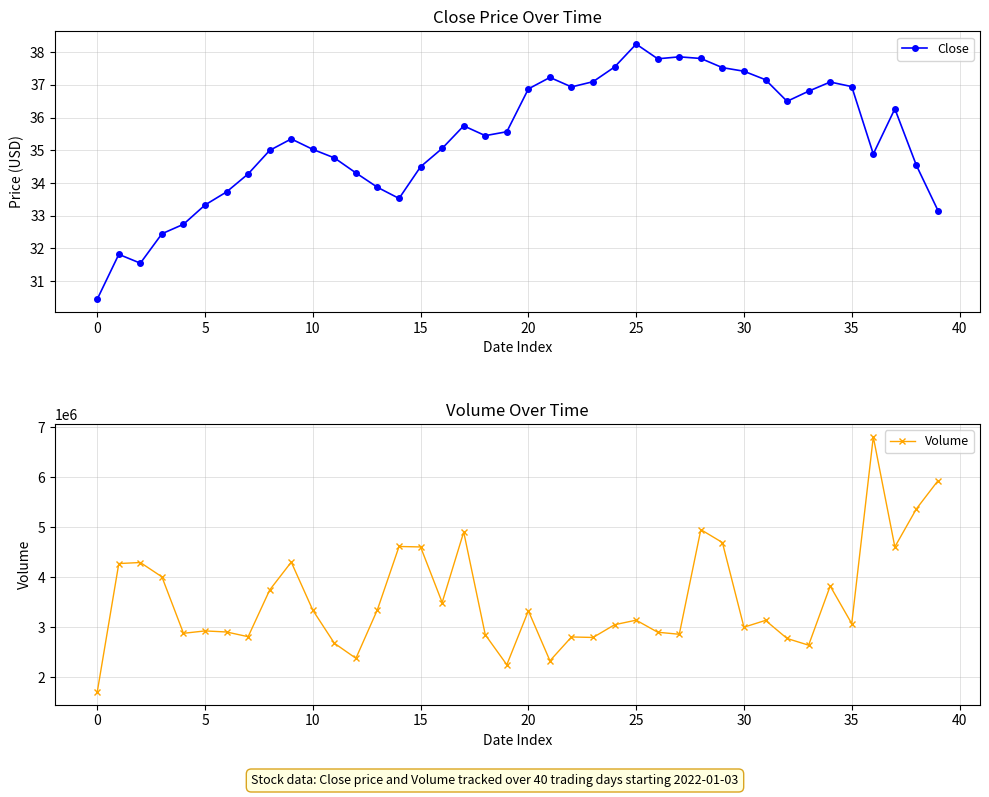

True or false: Close has more than 0 interior local peaks.

True